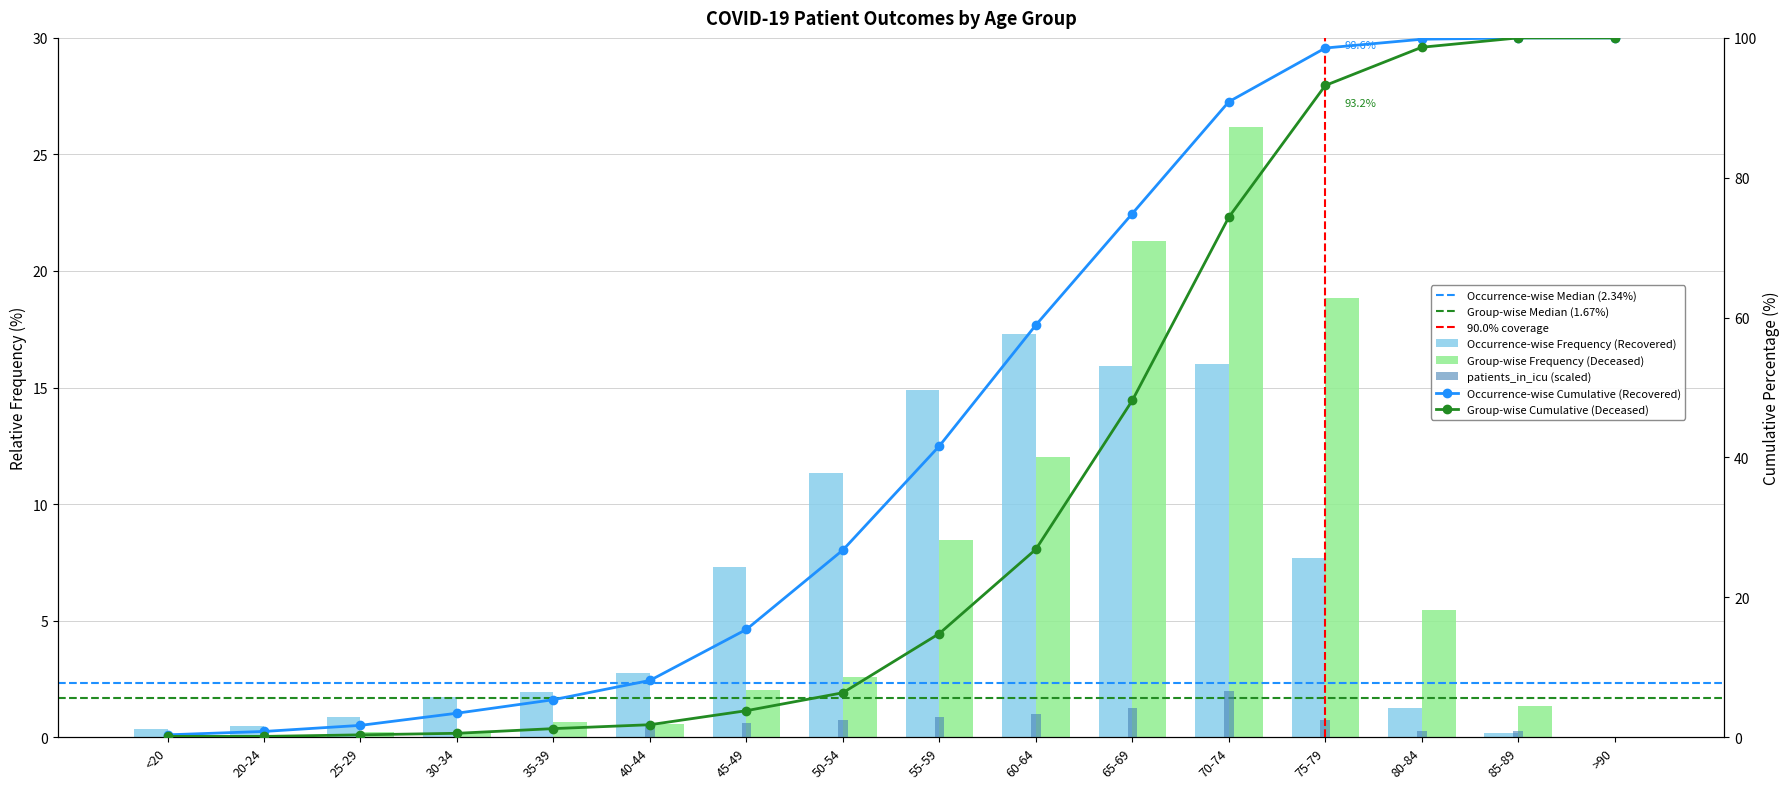

The value of deceased_patients at 20-24 is 0.0. True or false?

True